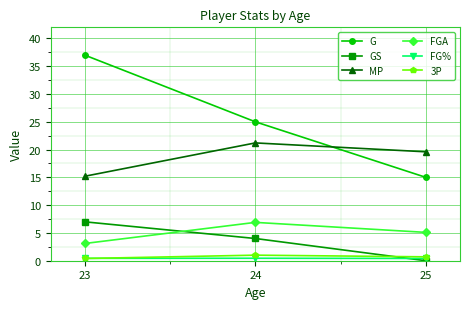

What is the value of the 3P point at the 3rd from the left?

0.7